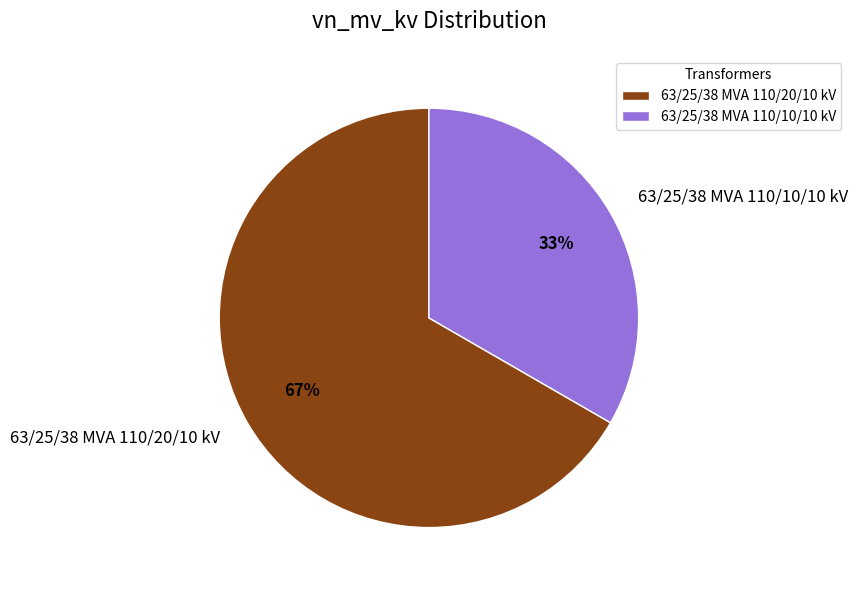

What is the smallest slice in the pie chart?

63/25/38 MVA 110/10/10 kV